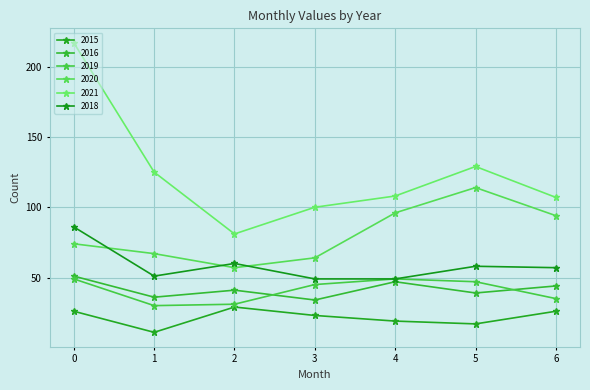

What is the minimum value for 2021?

81